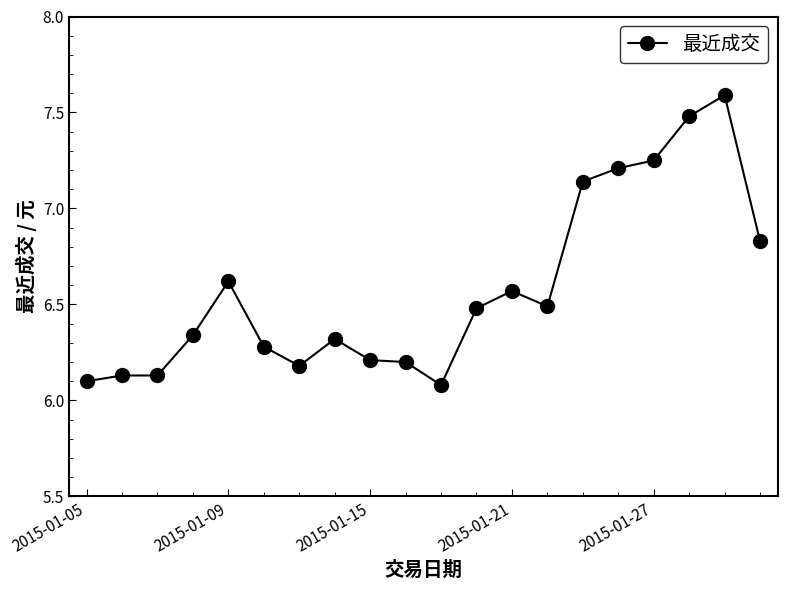

What is the greatest value displayed?

7.6